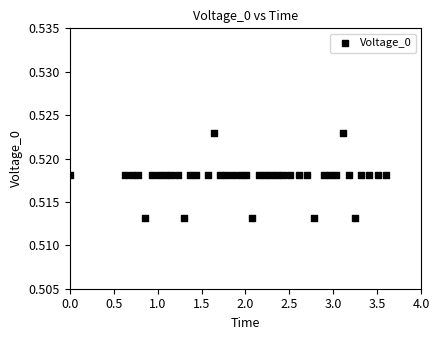

What is the range of X values (max minus min)?

3.6